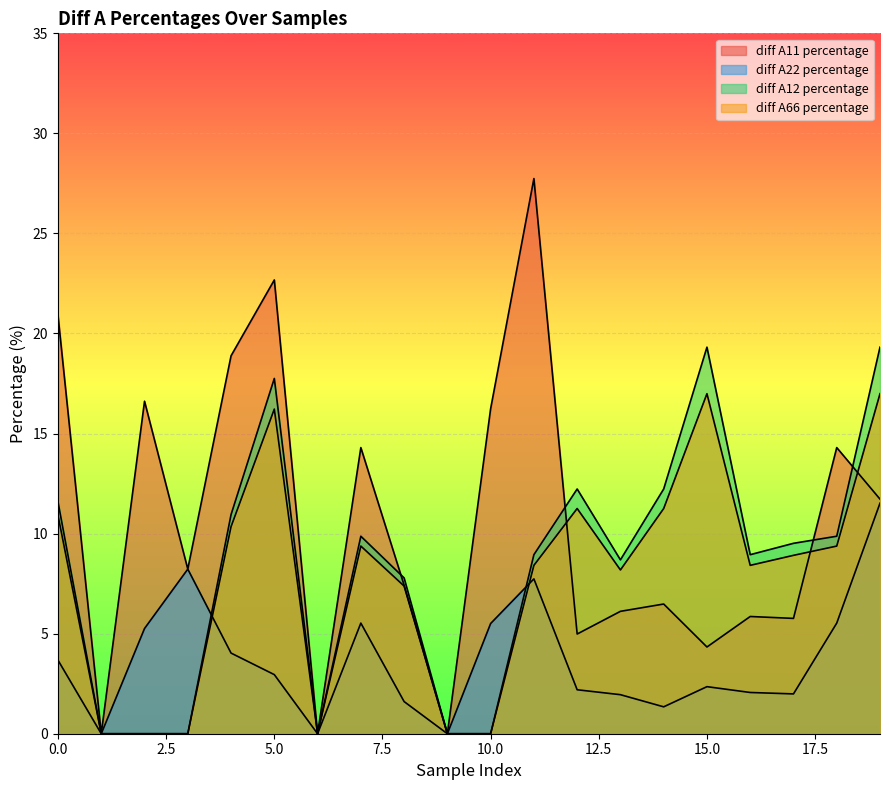

List the series in order of their peak value, lowest first.

diff A22 percentage, diff A66 percentage, diff A12 percentage, diff A11 percentage